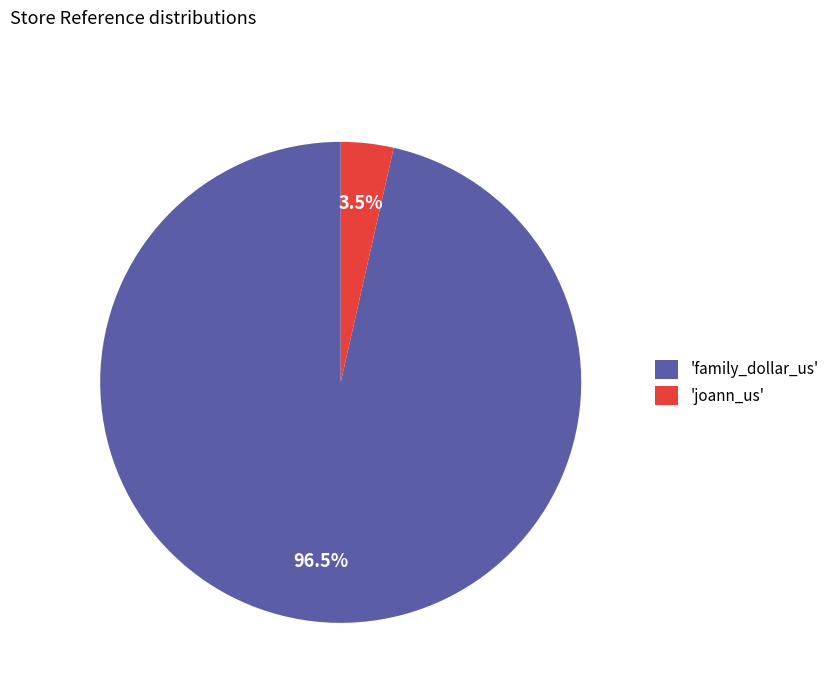

Count the number of slices in the pie.

2